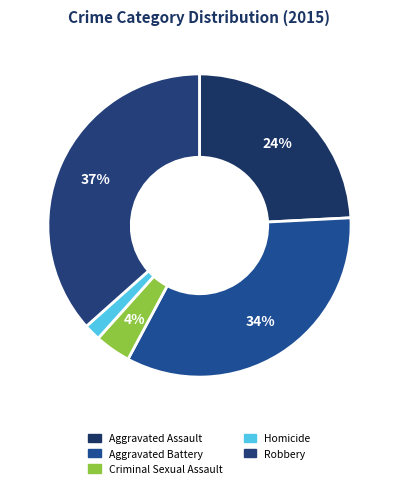

Which has a higher value, Criminal Sexual Assault or Homicide?

Criminal Sexual Assault